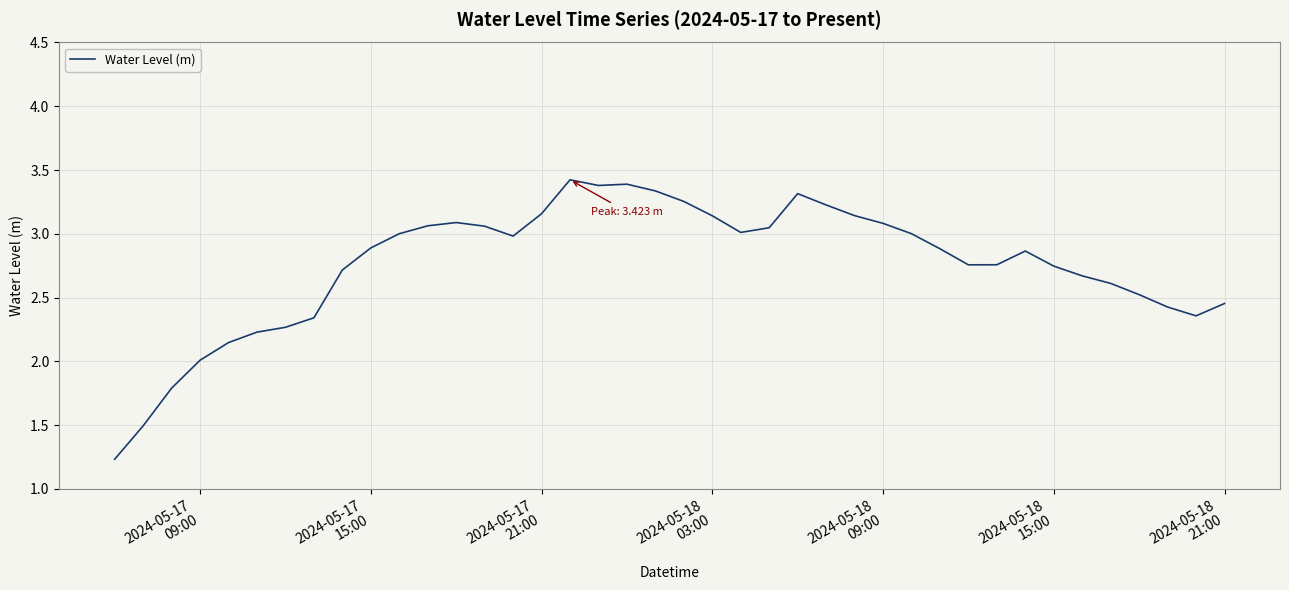

What is the smallest value displayed?

1.2